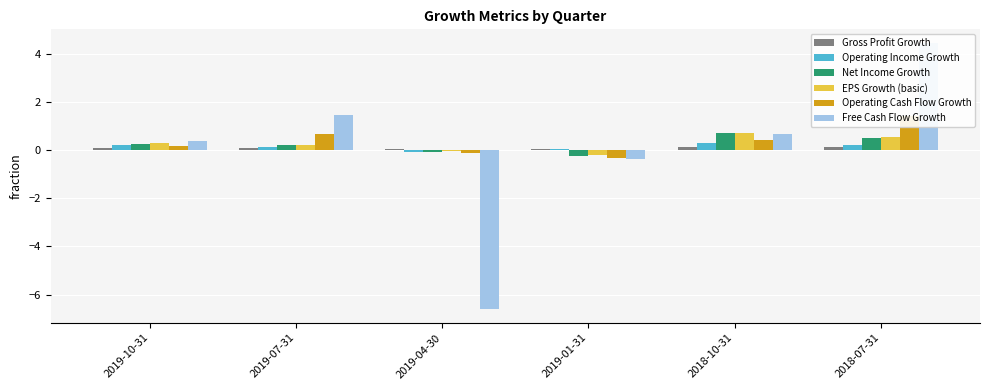

Which series has the largest range (max minus min)?

Free Cash Flow Growth